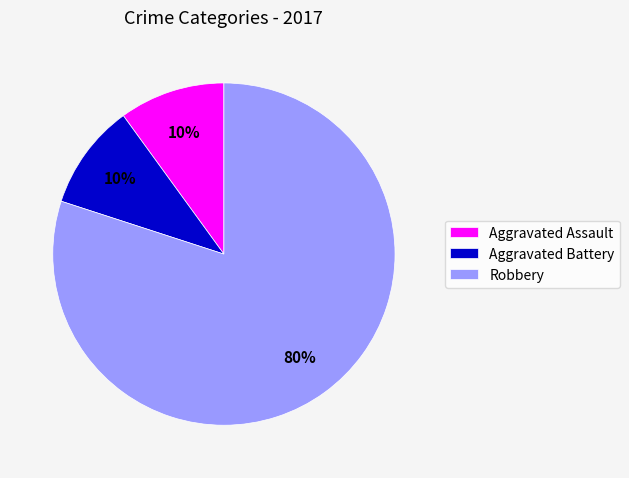

To the nearest percent, what is the difference between the Robbery and Aggravated Battery slice percentages?

70%